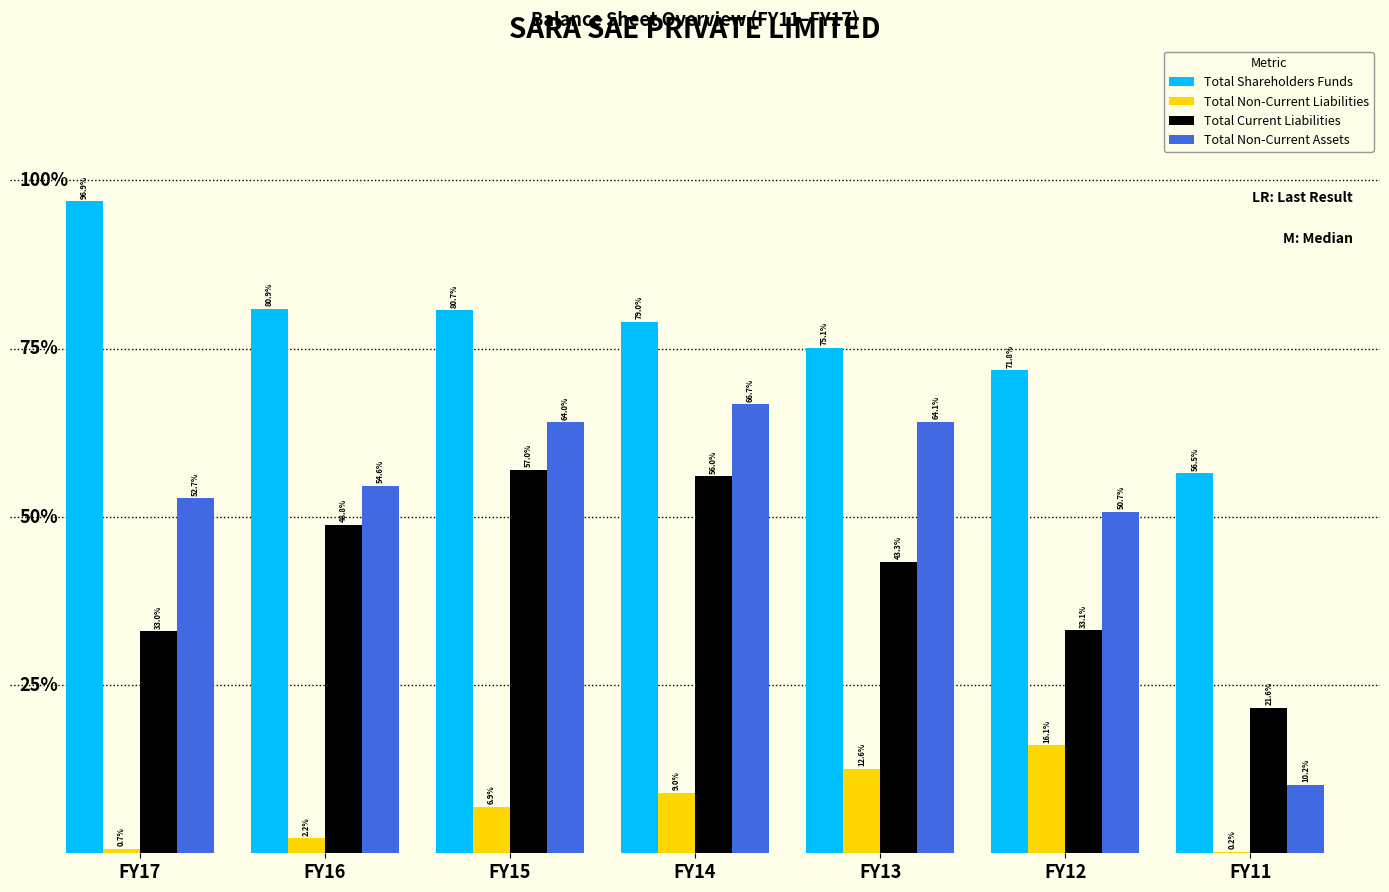

What are all the series names shown in the legend?

Total Shareholders Funds, Total Non-Current Liabilities, Total Current Liabilities, Total Non-Current Assets